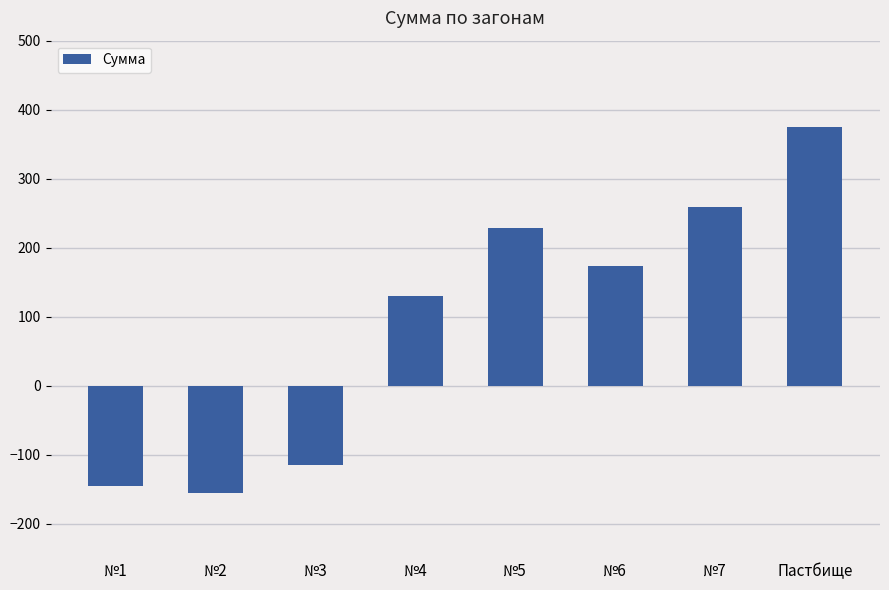

What position from the left is Пастбище?

8